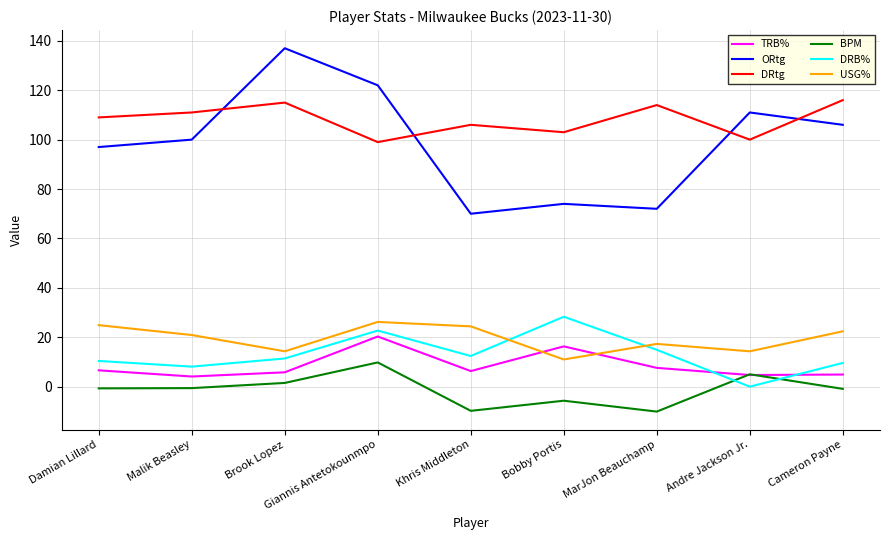

What position from the left is Giannis Antetokounmpo?

4